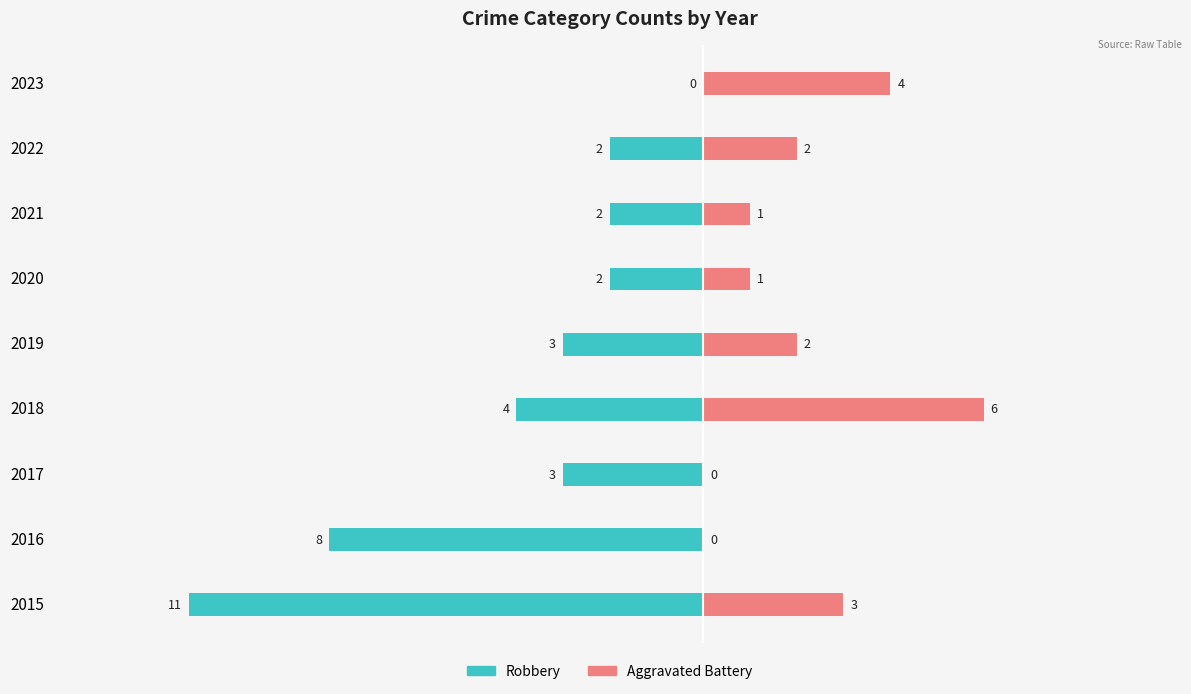

What is the maximum value for Aggravated Battery?

6